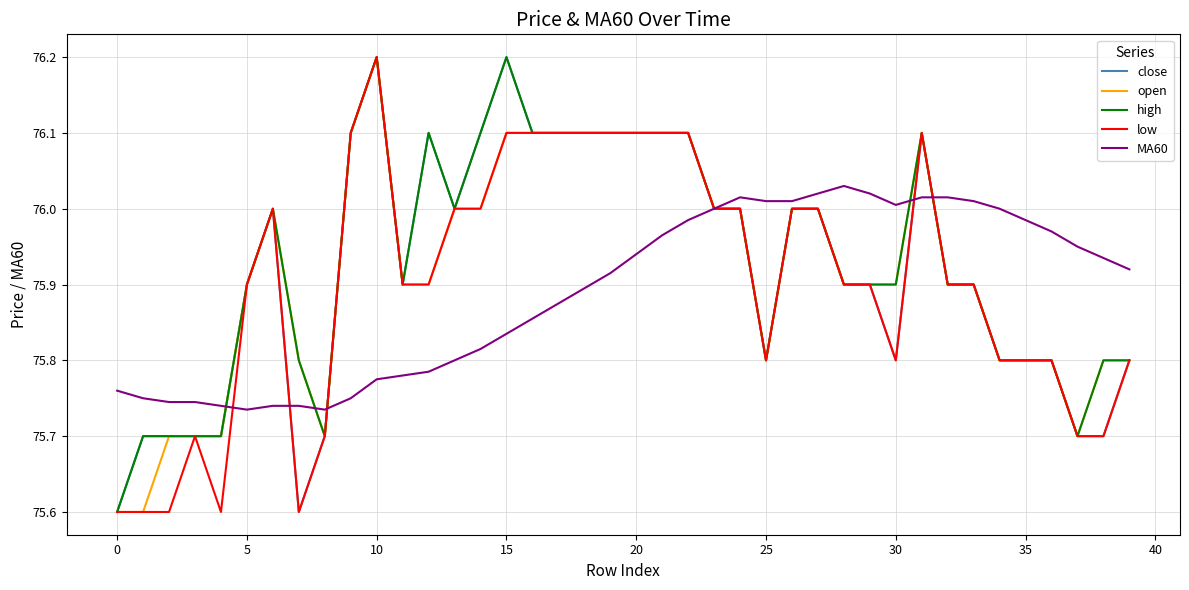

What is the smallest value displayed?

75.6